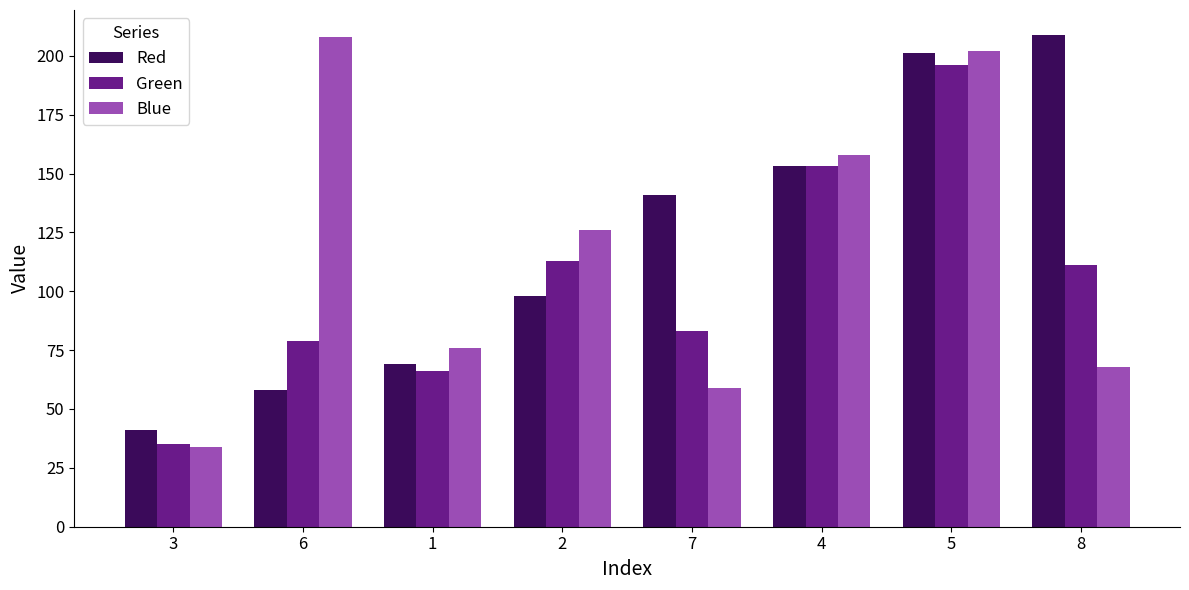

At which label is Blue closest to 121?

2